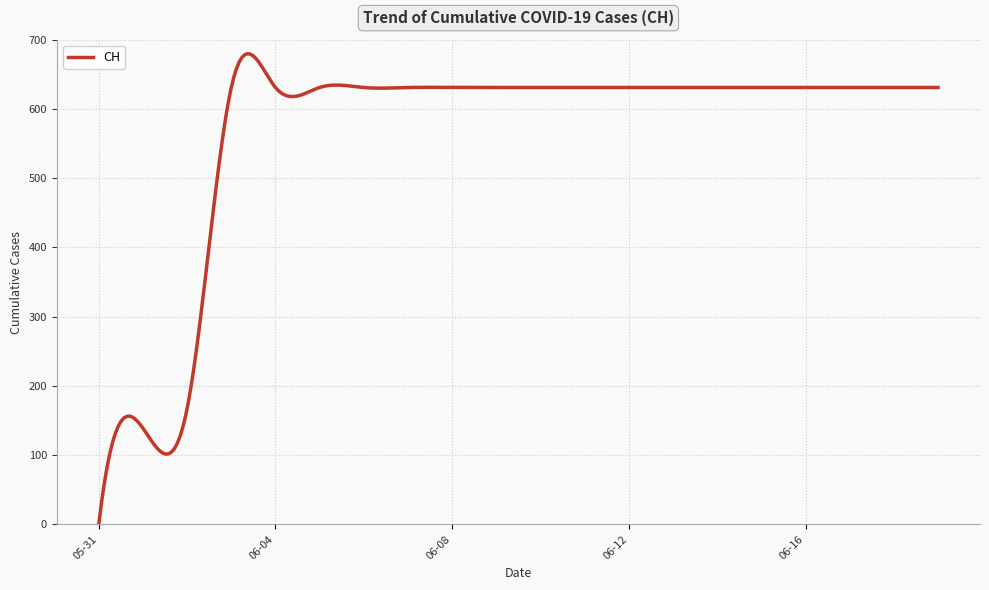

What is the maximum value shown in the chart?

679.8